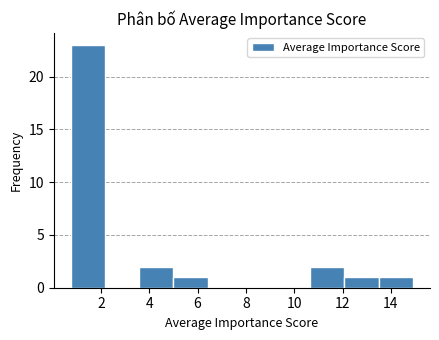

How tall is the bar that spans 13.4 to 15.0 on the x-axis? Neither the bar edges nor the heights are printed on the chart, so give them approximately, as read against the axes.

1